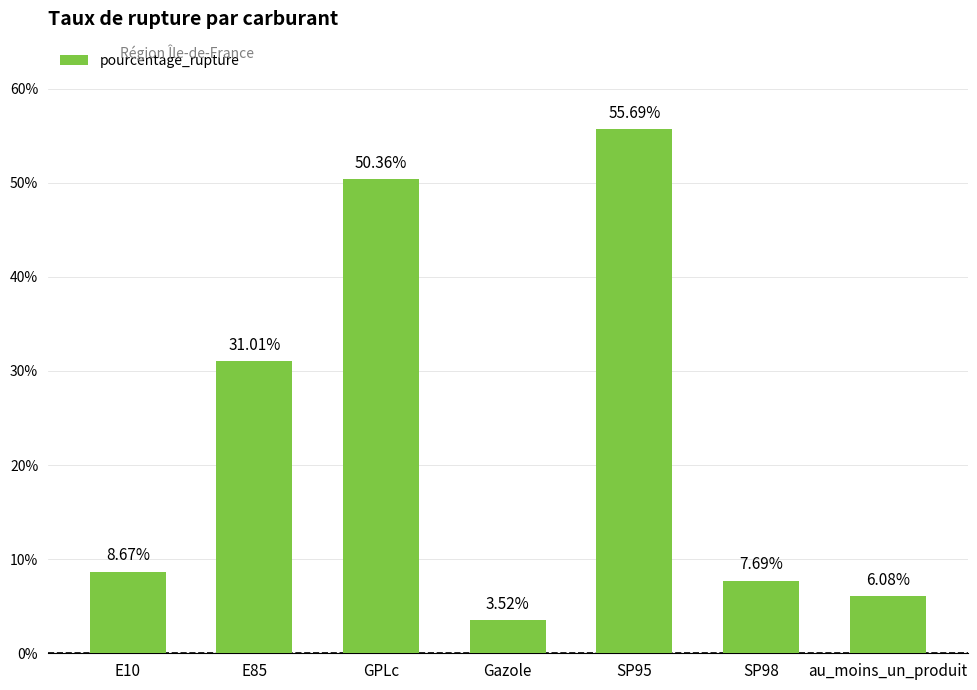

What is the label of the 5th bar from the right?

GPLc